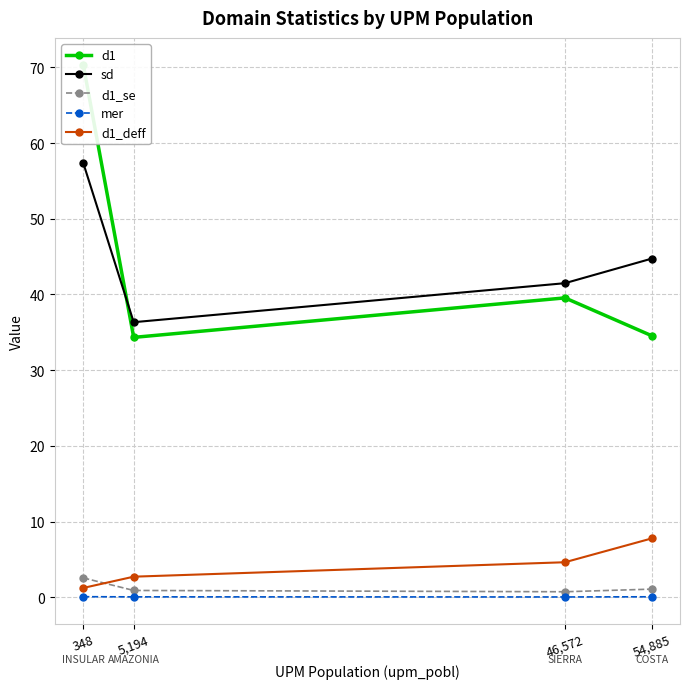

What are all the series names shown in the legend?

d1, sd, d1_se, mer, d1_deff